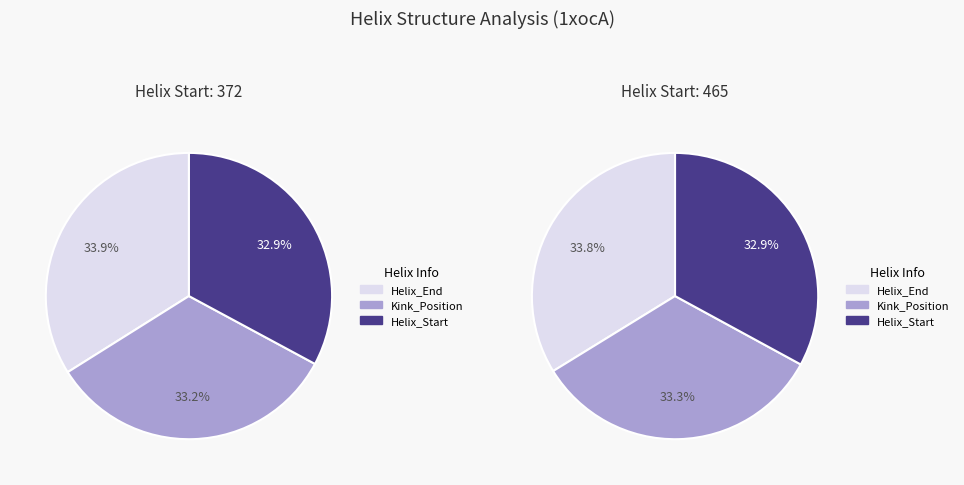

To the nearest percent, what is the combined percentage of 465 and 372?

100%